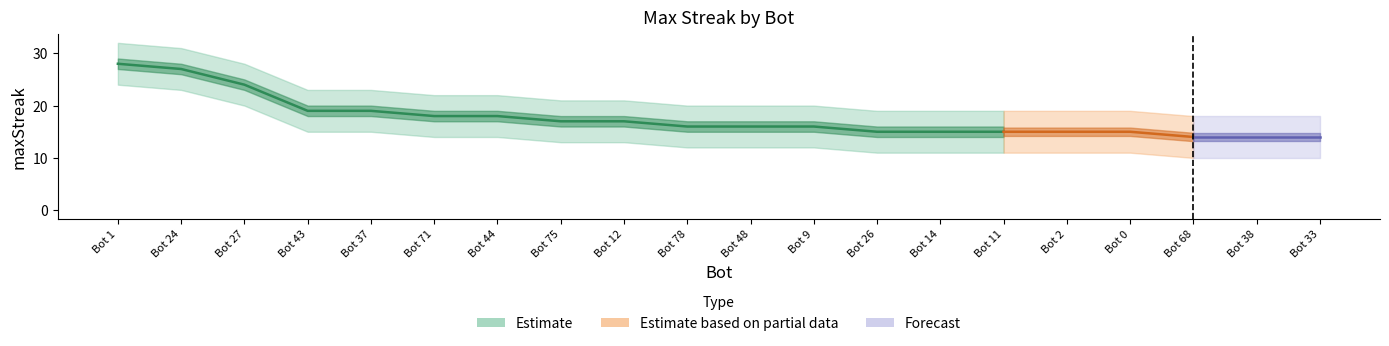

Rank the categories by upper value from lowest to highest.

Bot 68, Bot 38, Bot 33, Bot 26, Bot 14, Bot 11, Bot 2, Bot 0, Bot 78, Bot 48, Bot 9, Bot 75, Bot 12, Bot 71, Bot 44, Bot 43, Bot 37, Bot 27, Bot 24, Bot 1